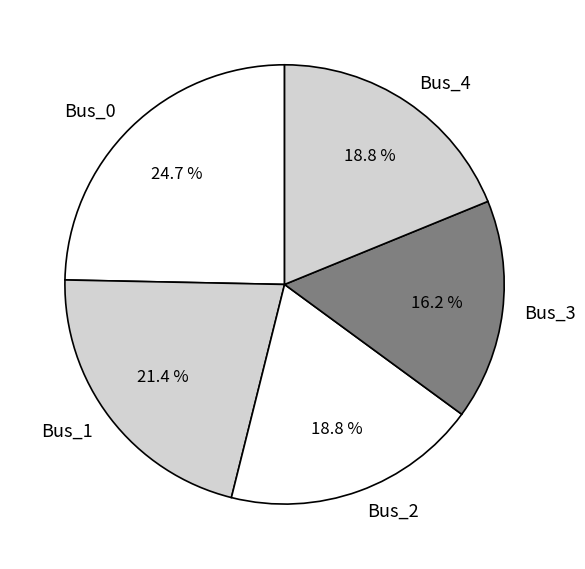

What portion of the pie excludes Bus_0?

75.3%